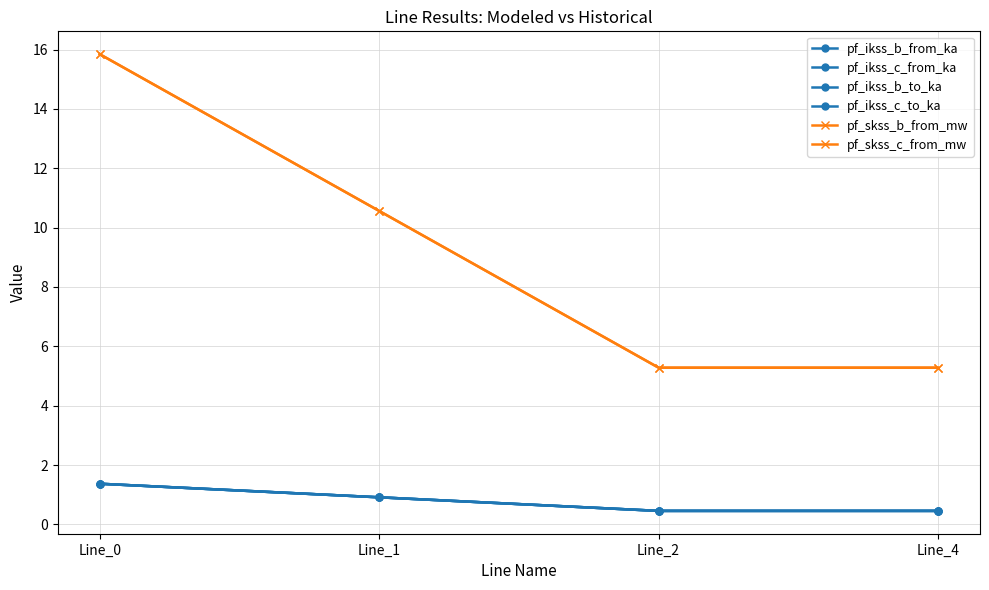

Which label corresponds to the largest value in the chart?

Line_0